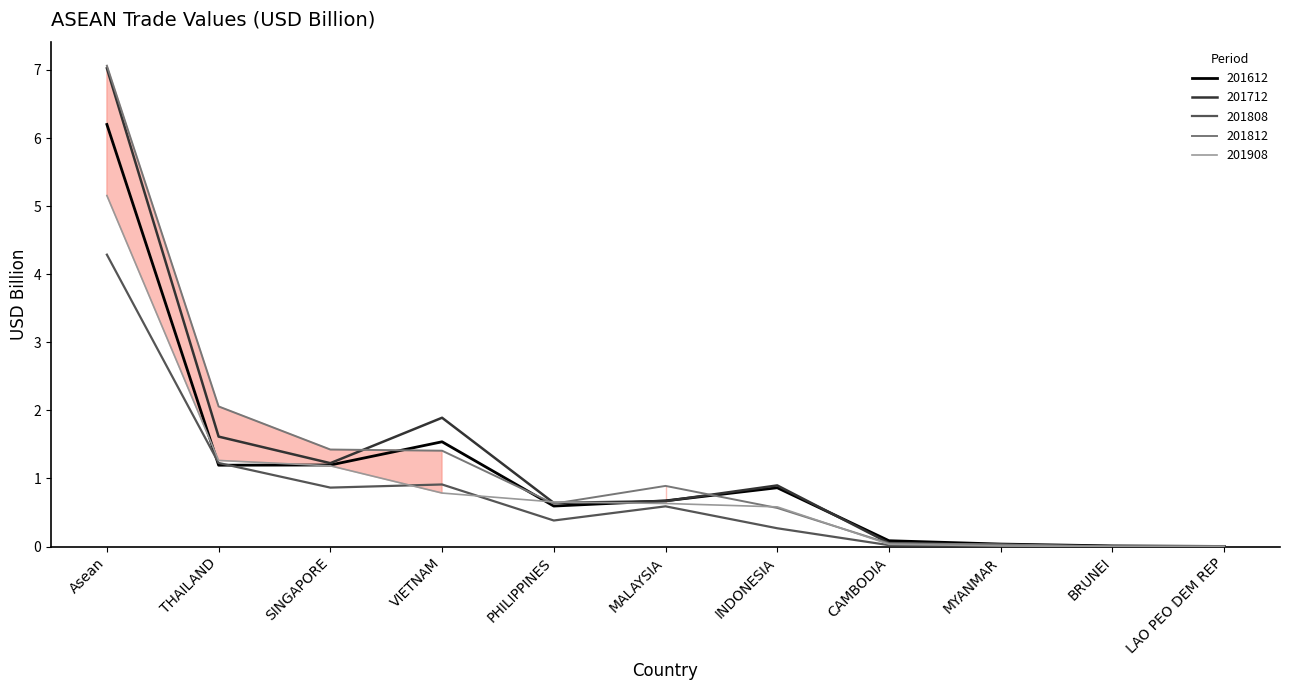

Rank the series at MALAYSIA from lowest to highest value.

201808, 201908, 201712, 201612, 201812